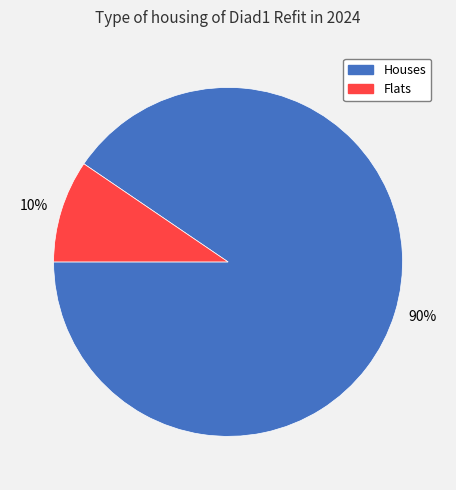

Do 90% and 10% together represent more than half of the pie?

Yes